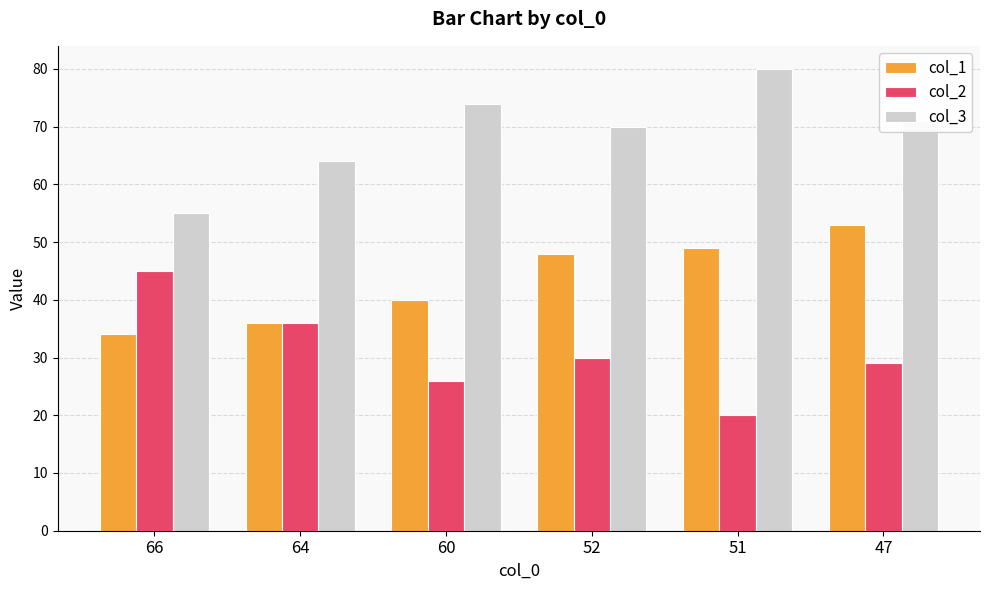

Rank the series by their maximum value, from lowest to highest.

col_2, col_1, col_3